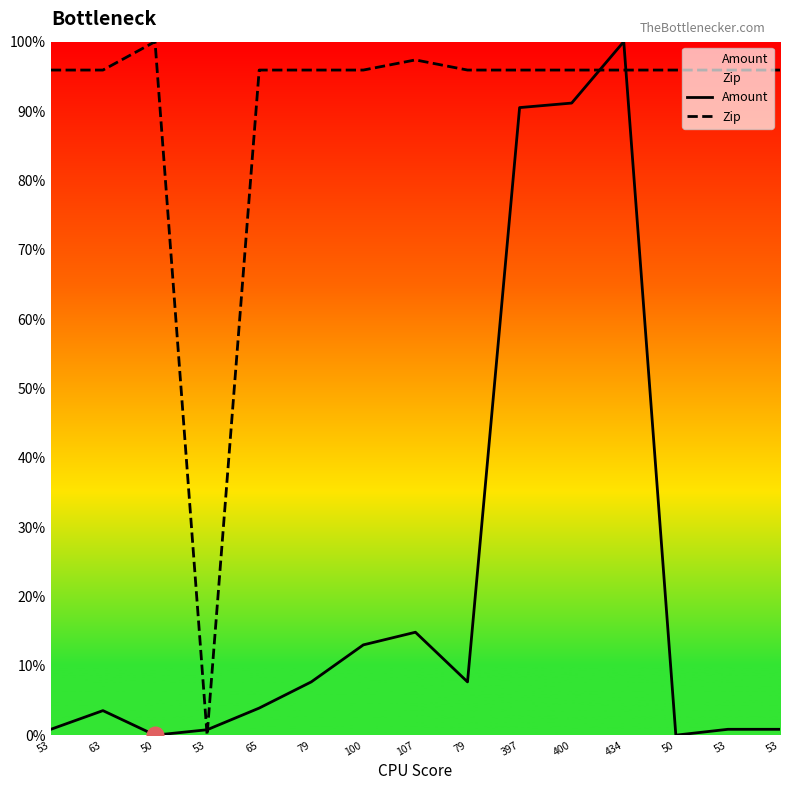

What is the sum of all Amount values?

335.6